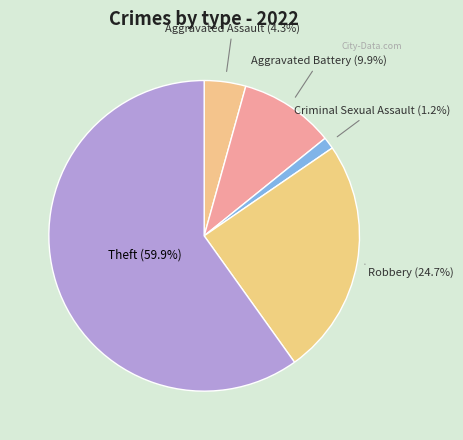

Count the number of slices in the pie.

5